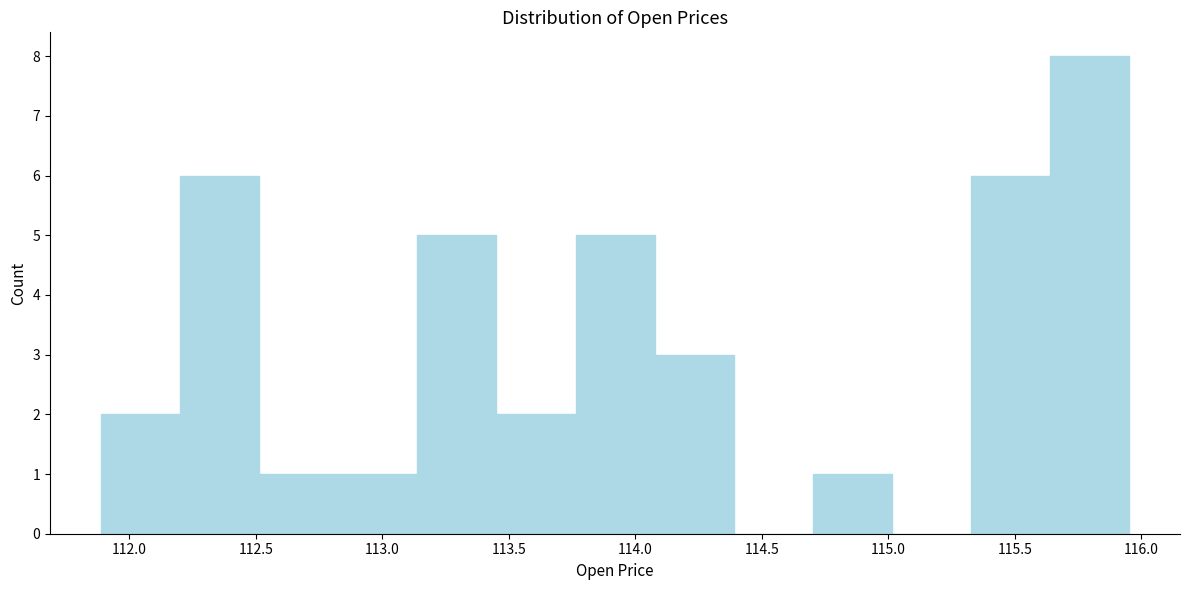

Reading left to right, transcribe this chart: for each bar, give the range it covers on the x-axis and its height. Neither the bar edges nor the heights are printed on the chart, so give them approximately, as read against the axes.

111.90 to 112.20: 2
112.20 to 112.50: 6
112.50 to 112.85: 1
112.85 to 113.15: 1
113.15 to 113.45: 5
113.45 to 113.75: 2
113.75 to 114.10: 5
114.10 to 114.40: 3
114.40 to 114.70: 0
114.70 to 115.00: 1
115.00 to 115.35: 0
115.35 to 115.65: 6
115.65 to 115.95: 8